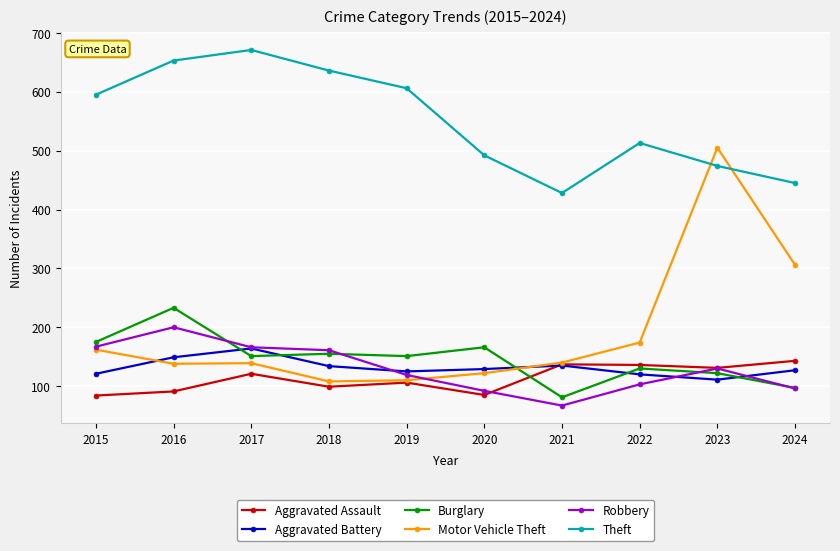

The Motor Vehicle Theft series shows 36 at 2020. True or false?

False